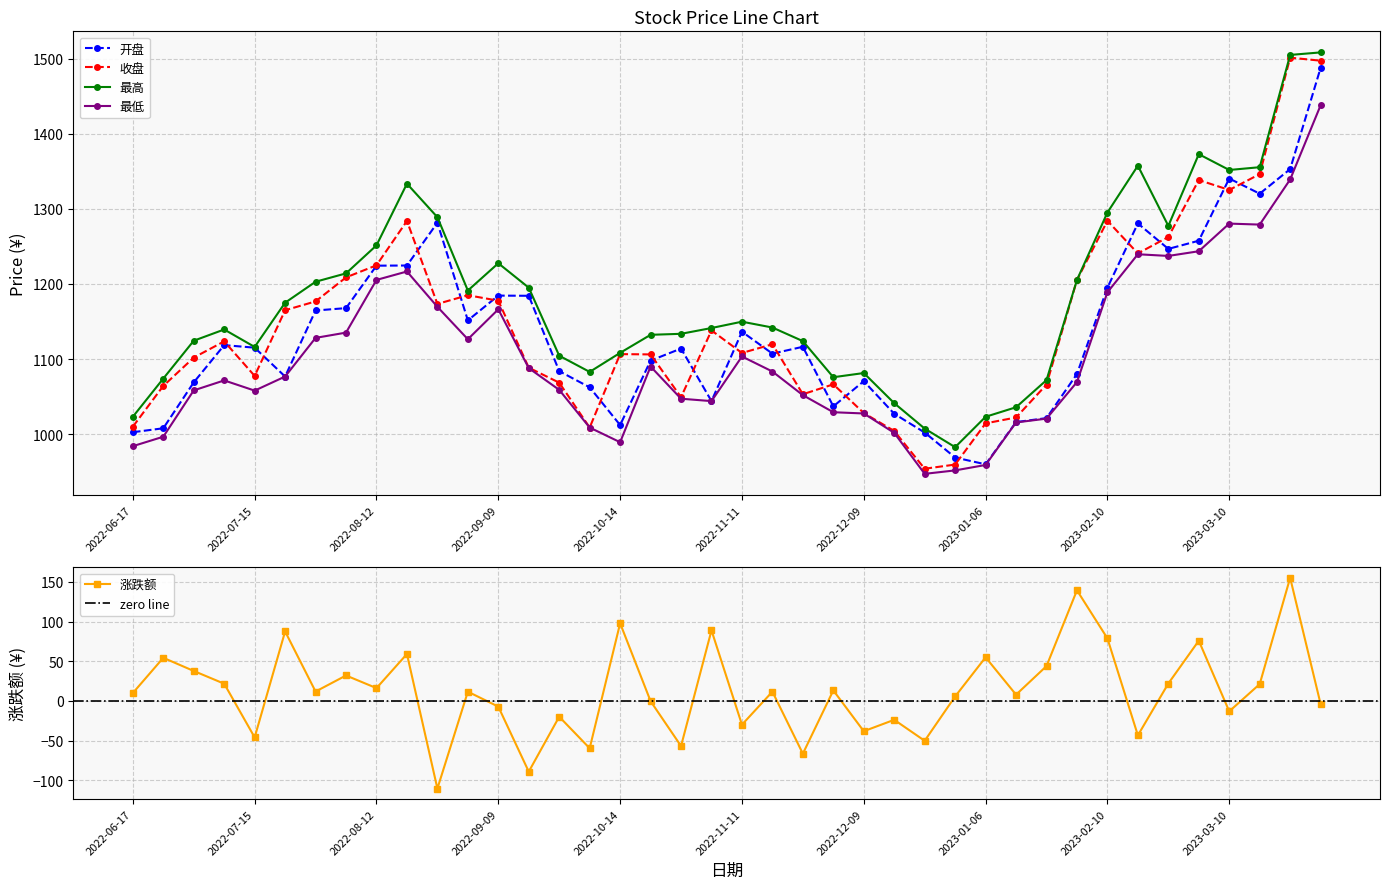

Rank the series by their maximum value, from lowest to highest.

涨跌额, 最低, 开盘, 收盘, 最高